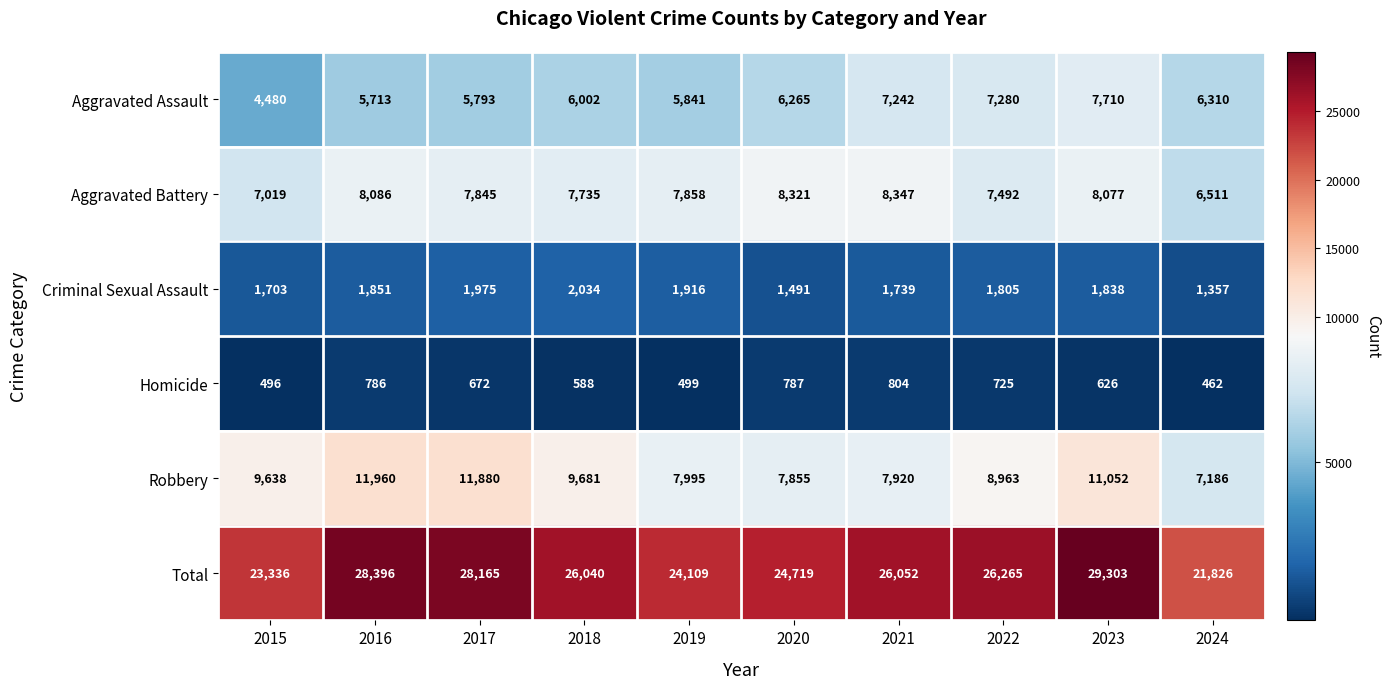

What is the difference between the second highest and second lowest values in the Homicide series?

291